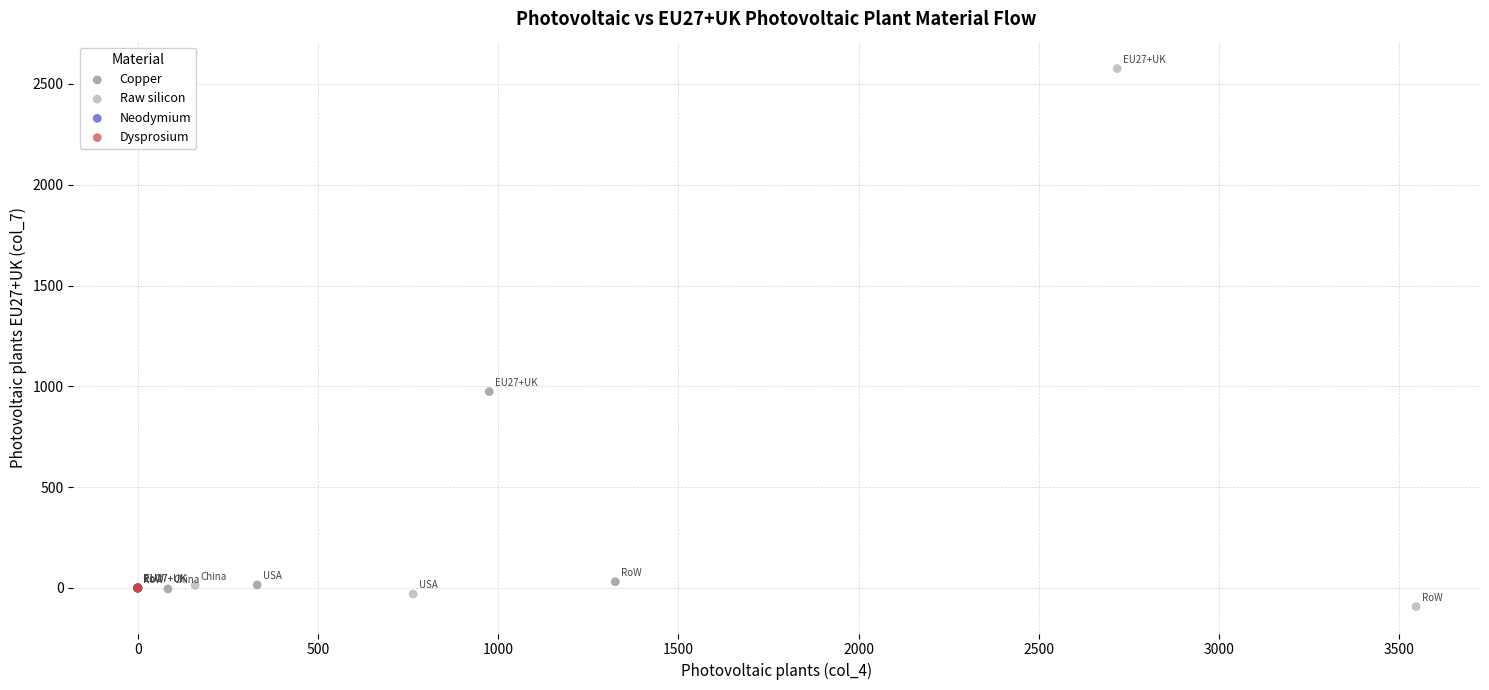

Which series has the largest Y range (max minus min)?

Raw silicon